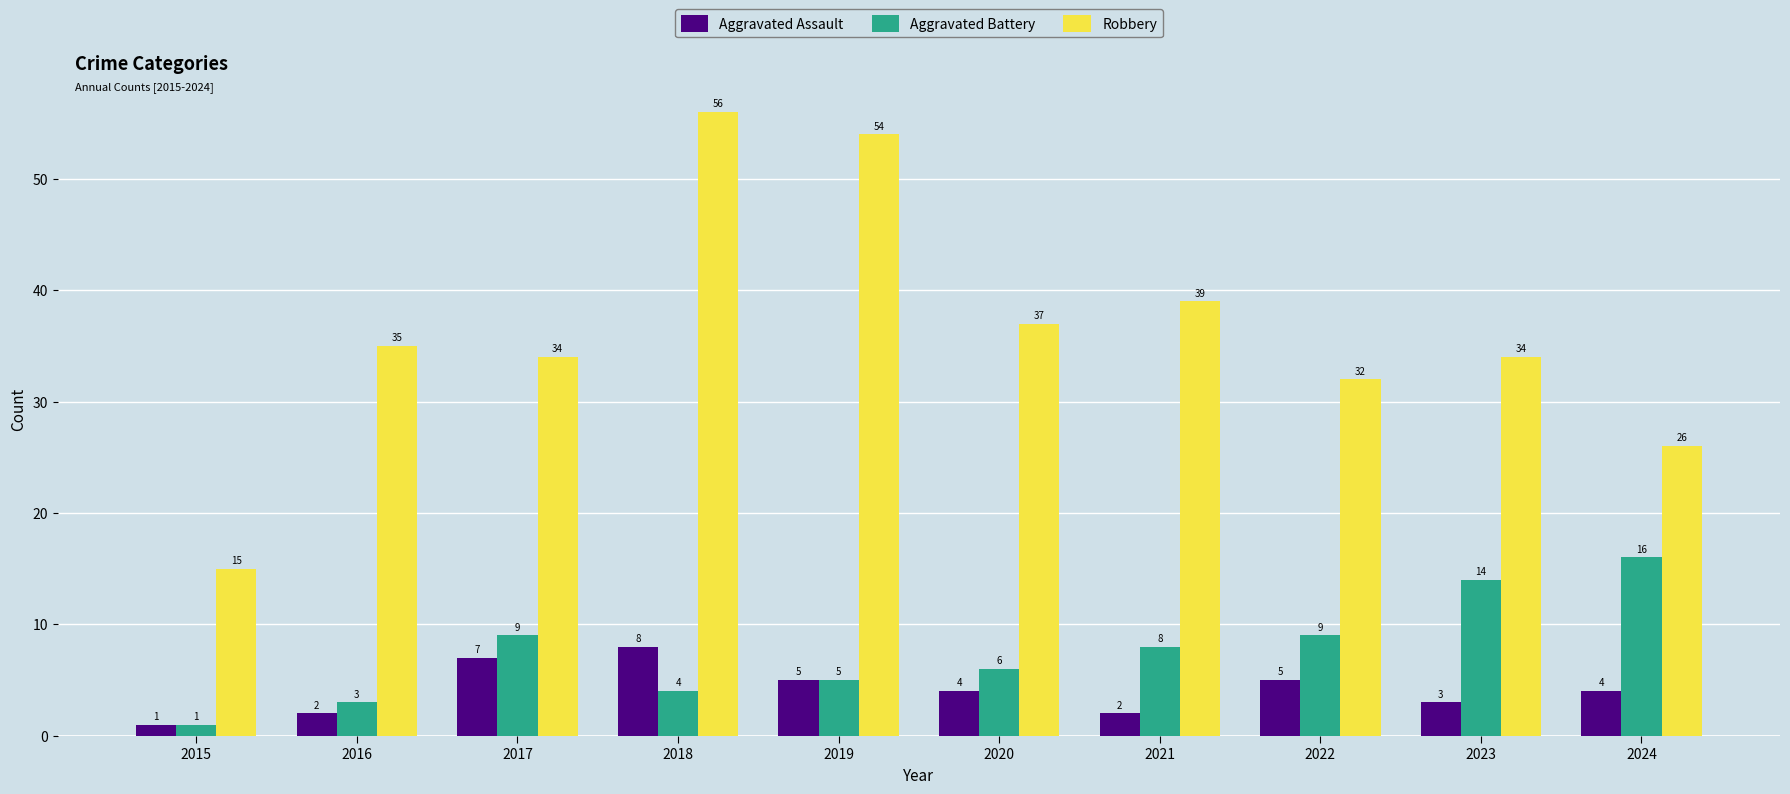

True or false: Robbery has a value of 17 at 2019.

False